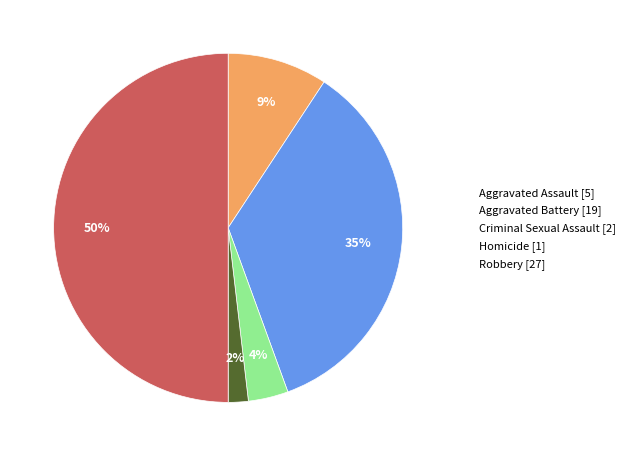

To the nearest percent, what percentage of the pie is Aggravated Assault?

9%